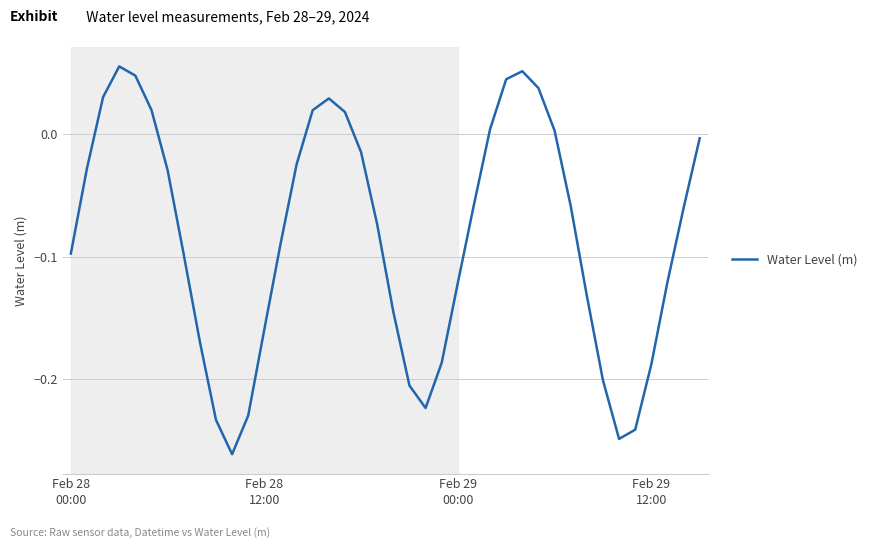

How many values exceed 0?

12